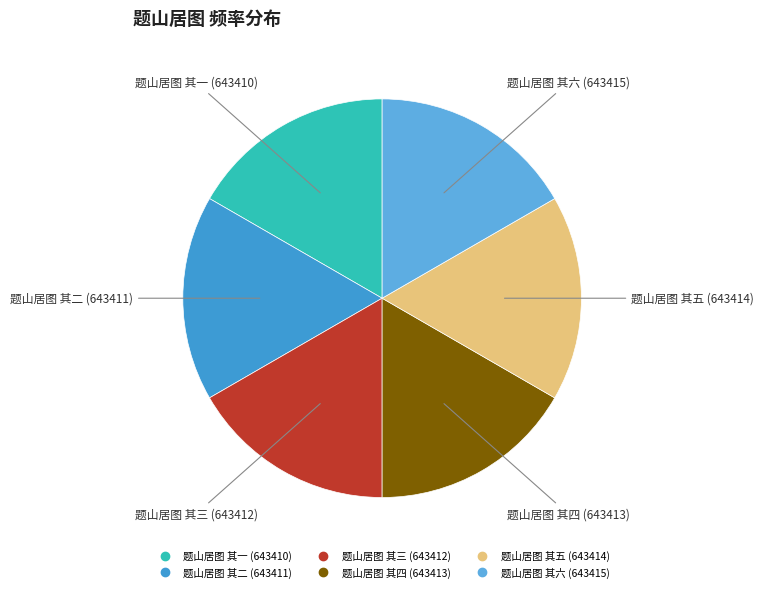

Do 题山居图 其六 and 题山居图 其一 together represent more than half of the pie?

No